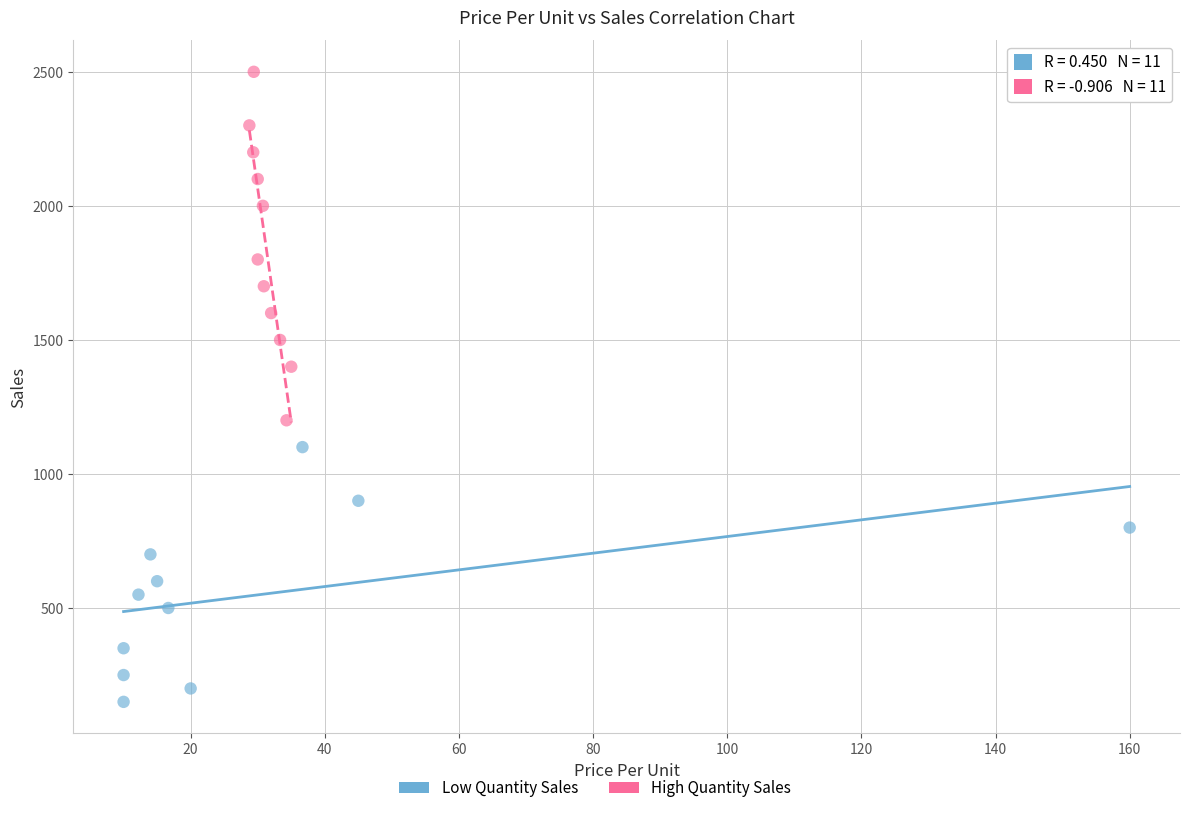

Which series reaches the maximum Y coordinate?

High Quantity Sales